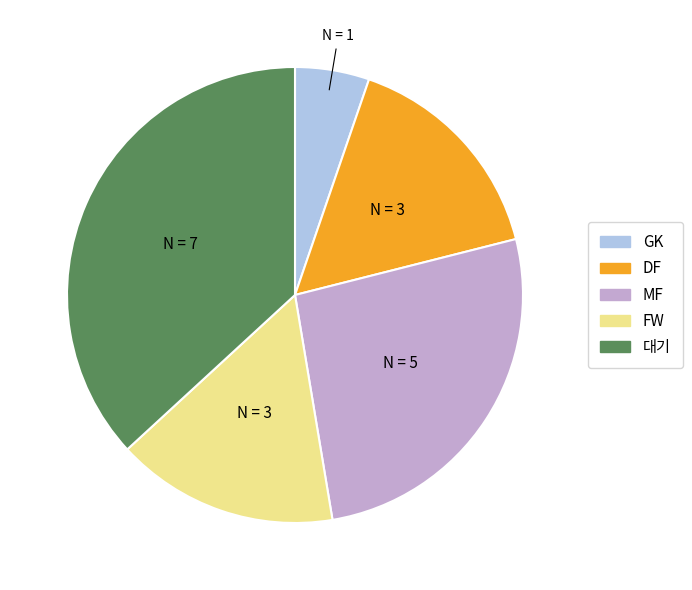

How many segments does this pie chart have?

5